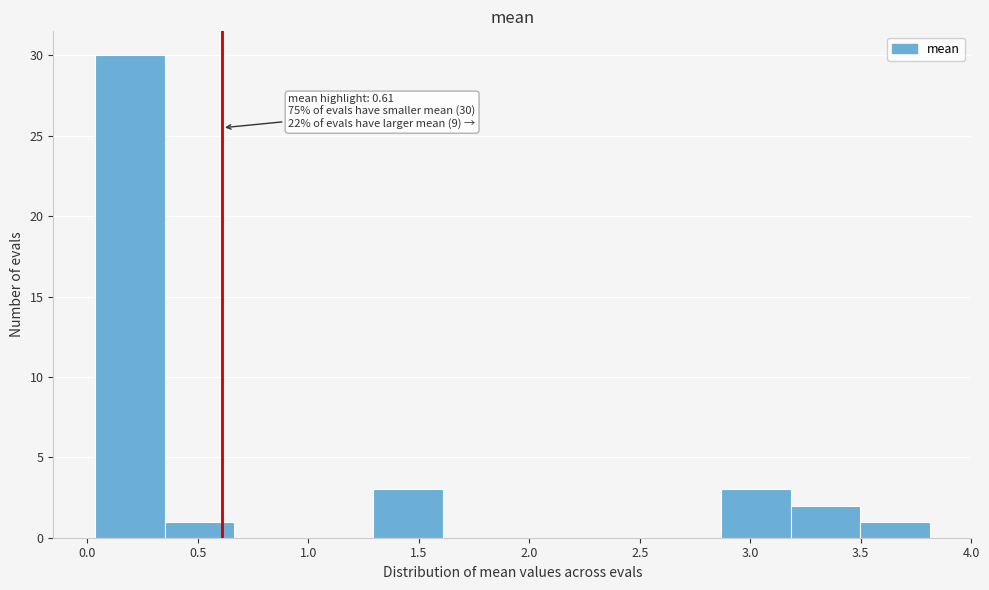

Which range on the x-axis has the tallest bar?

0.05 to 0.35